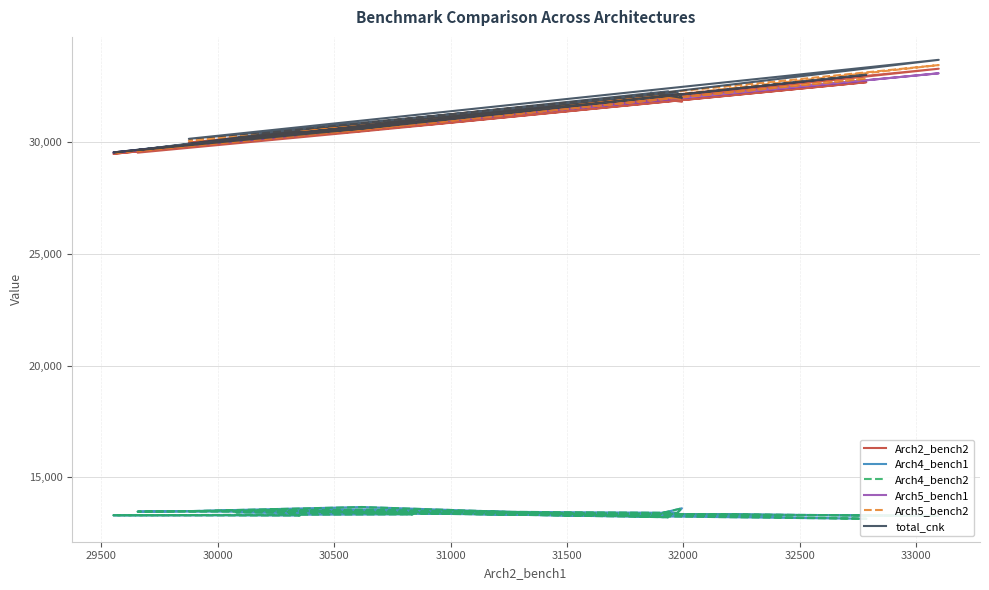

True or false: Arch4_bench1 has more than 2 interior local peaks.

True